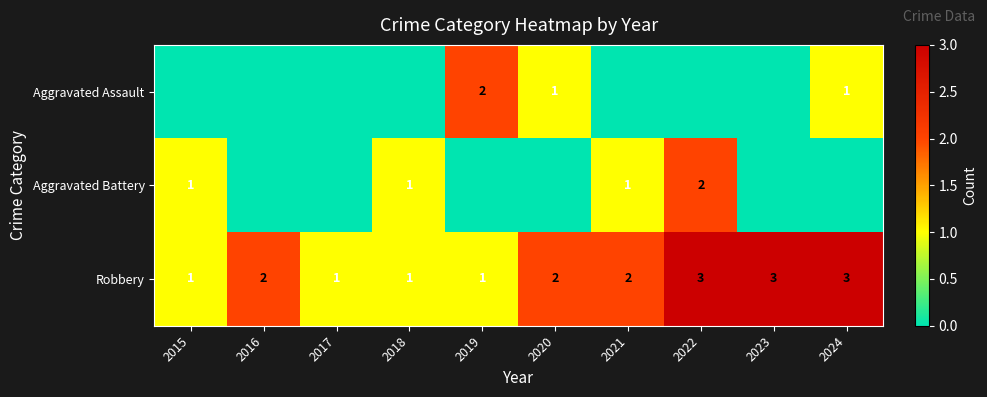

The Robbery series shows 2 at 2016. True or false?

True